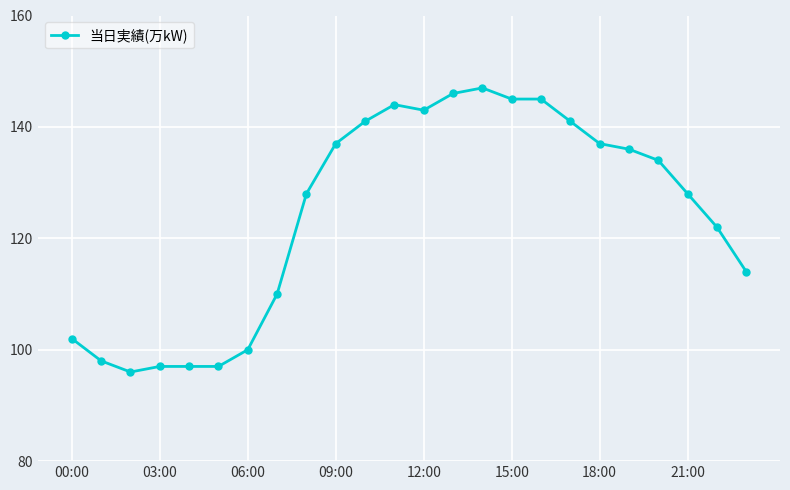

True or false: the data has more than 0 interior local peaks.

True